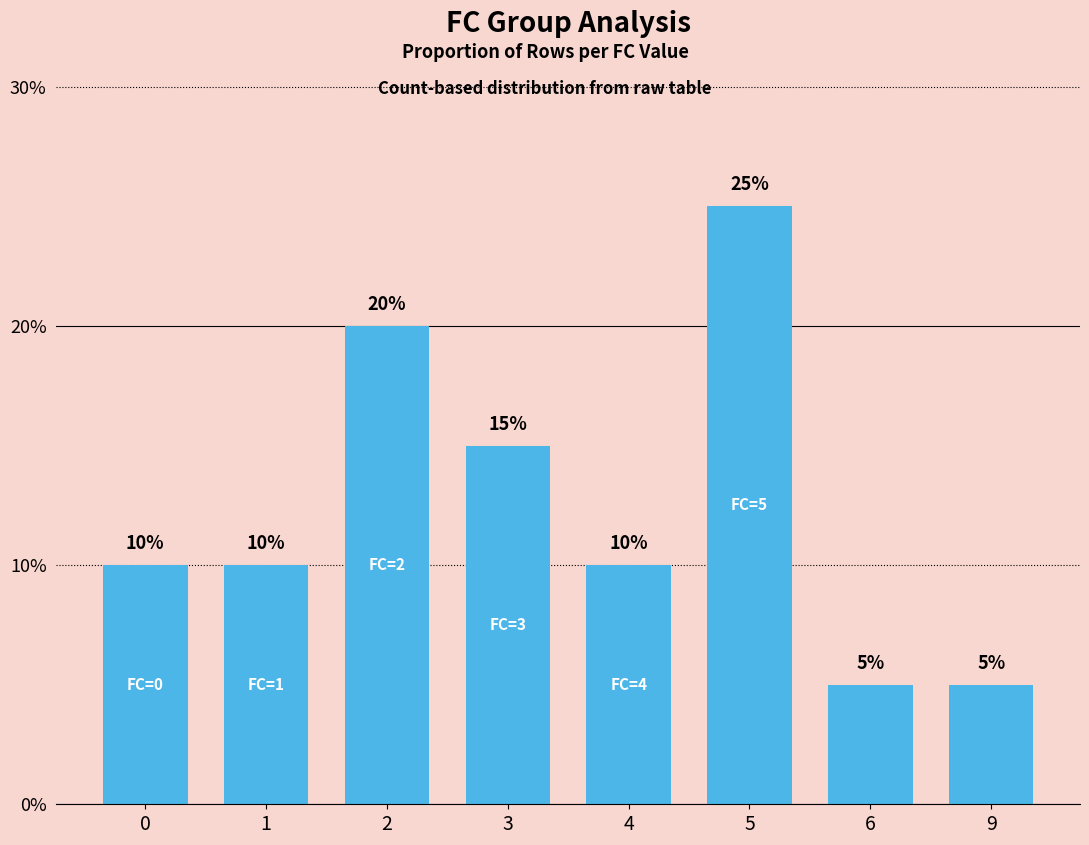

Are the bars horizontal?

No